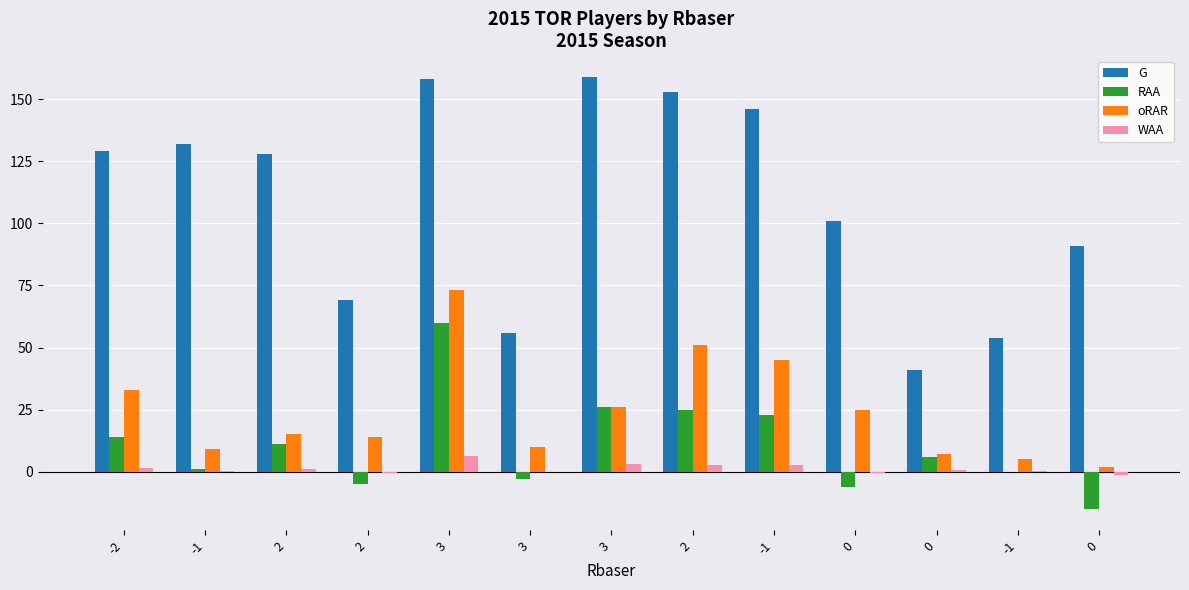

What is the greatest value displayed?

159.0